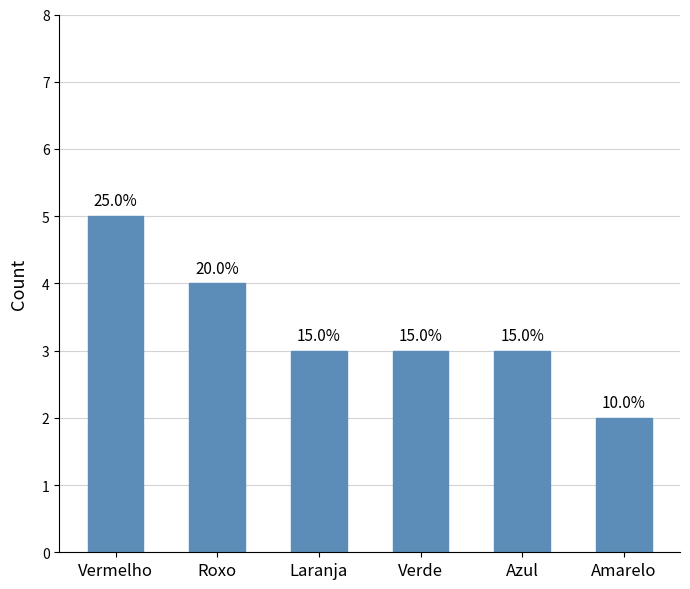

How many bars are there in total?

6